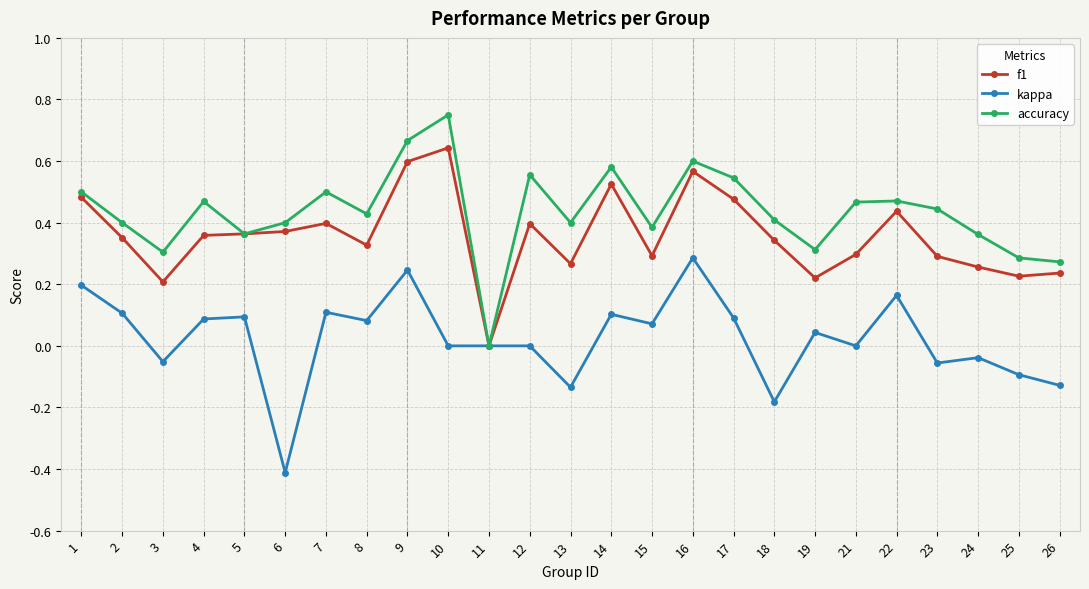

At which category is the sum across all series the highest?

9